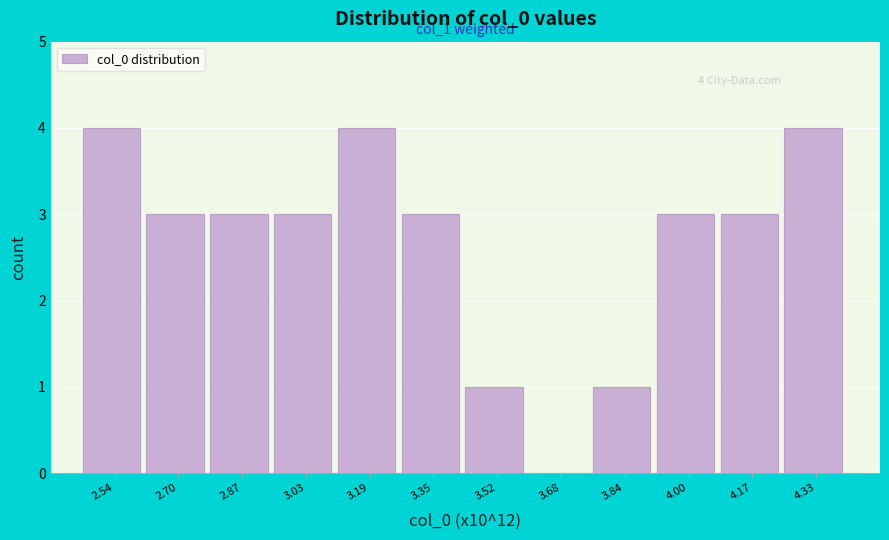

Reading left to right, list all the values displayed in this chart.

2.54=4	2.70=3	2.87=3	3.03=3	3.19=4	3.35=3	3.52=1	3.68=0	3.84=1	4.00=3	4.17=3	4.33=4